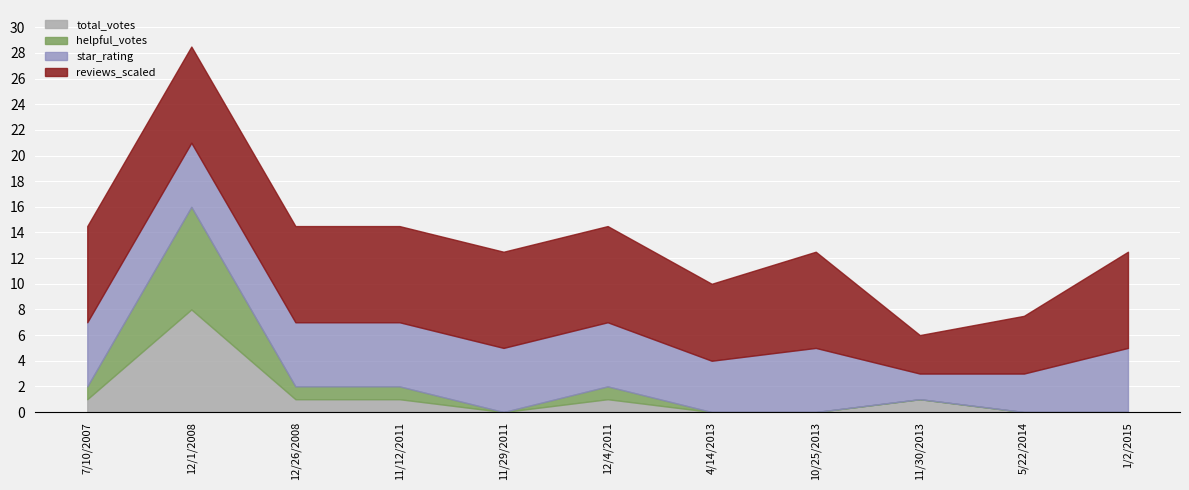

The value of star_rating at 11/30/2013 is 1. True or false?

False